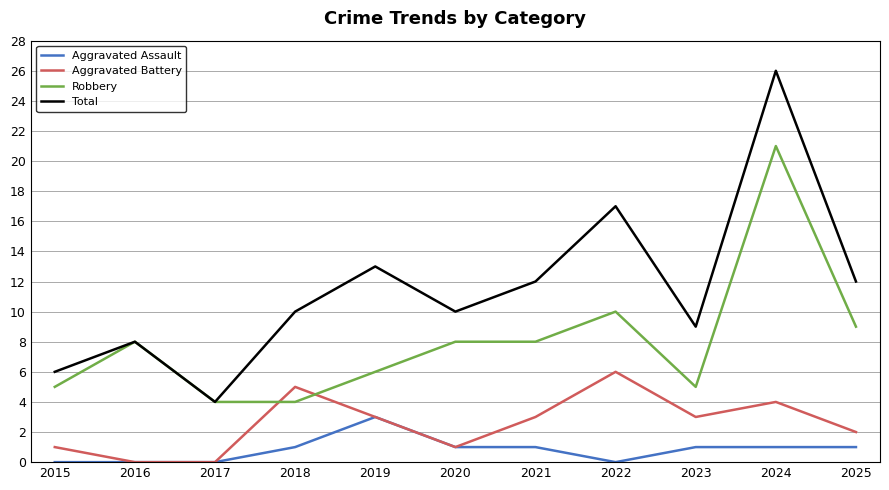

The Aggravated Assault series shows 0 at 2022. True or false?

True